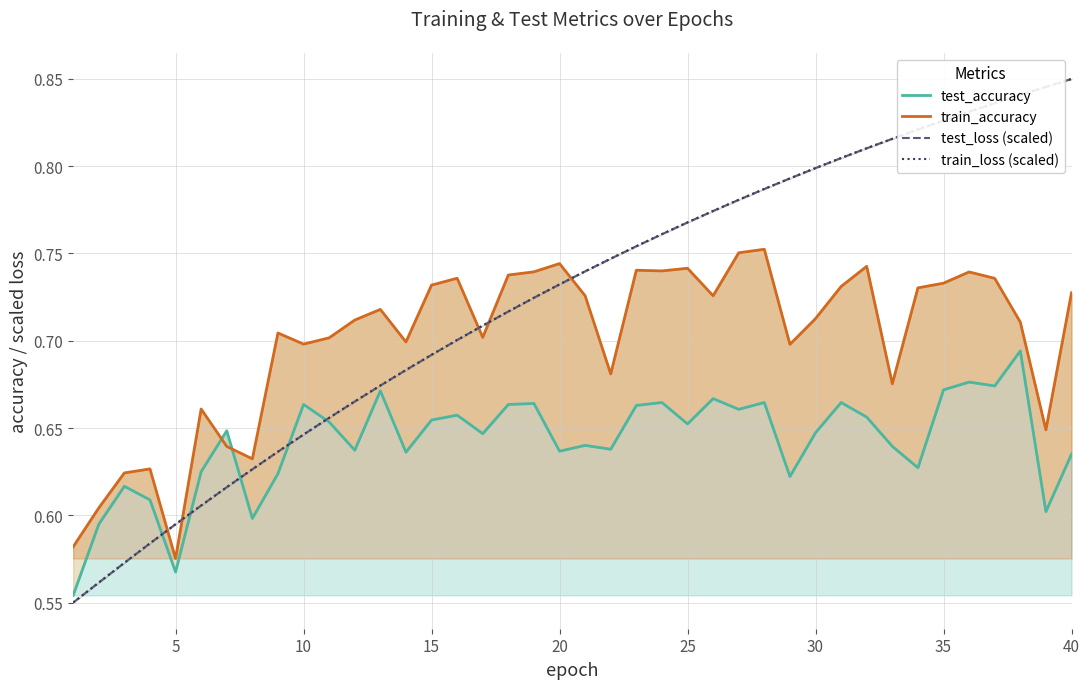

What is the sum of all test_loss (scaled) values?

28.9